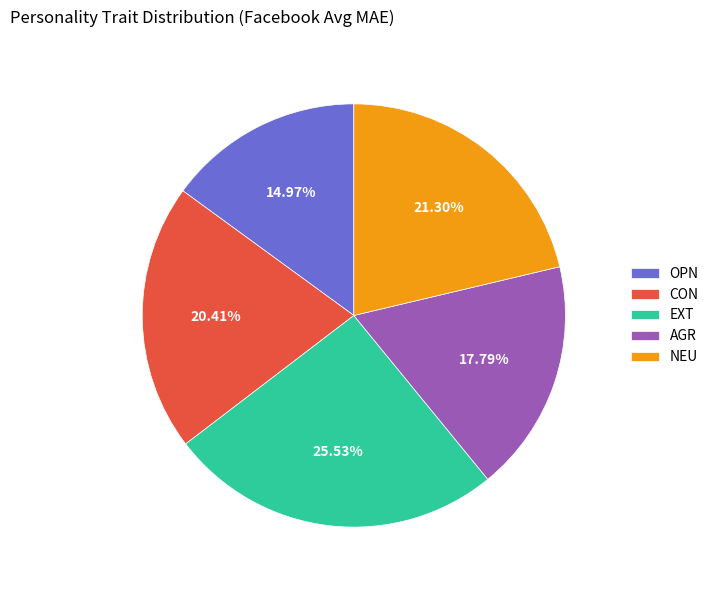

Count the number of slices in the pie.

5